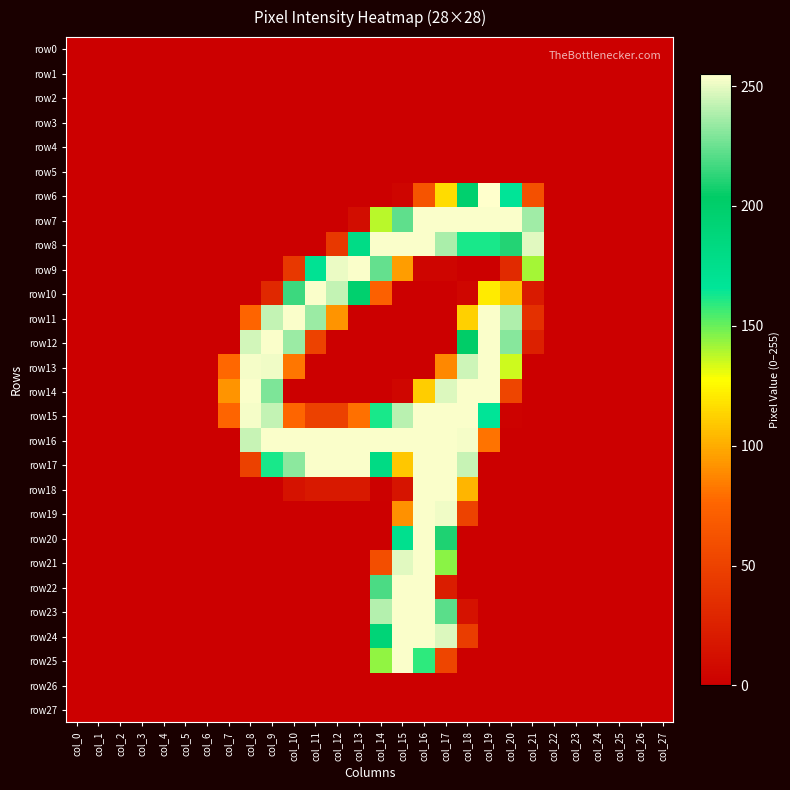

How many distinct data groups are displayed?

28